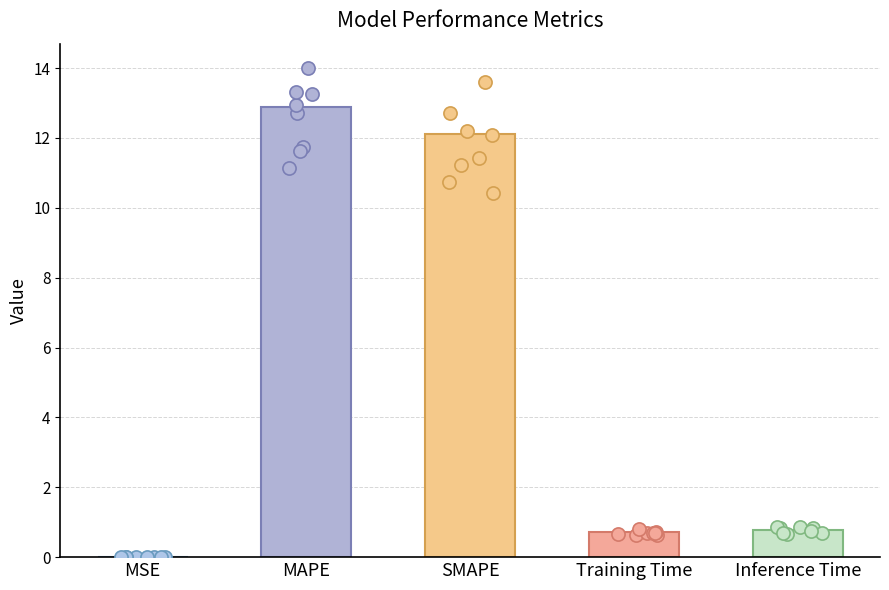

Which has a higher value, Inference Time or MAPE?

MAPE